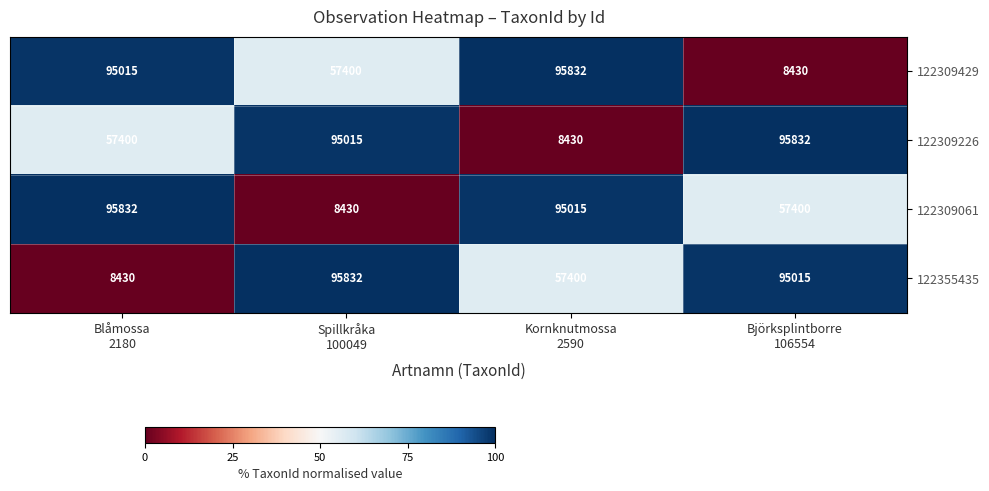

What is the difference between the second highest and minimum values in the 122309226 series?

86585